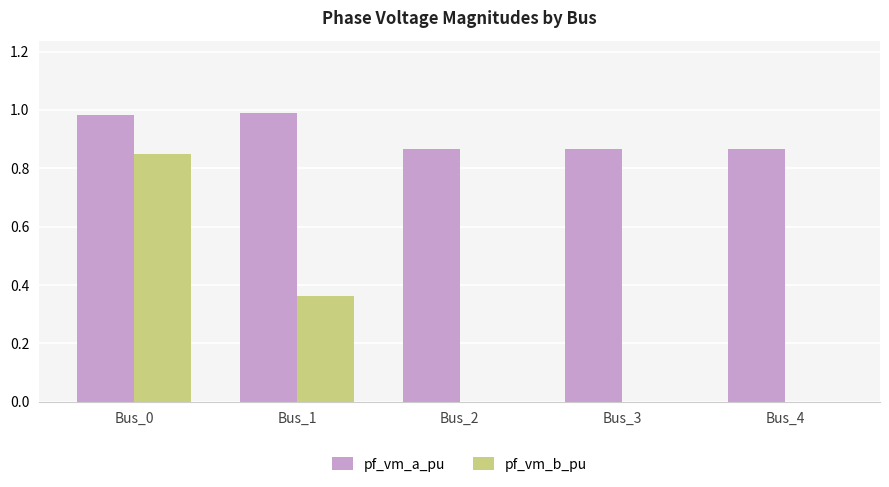

Is the value of pf_vm_b_pu at Bus_4 greater than the value of pf_vm_a_pu at Bus_2?

No